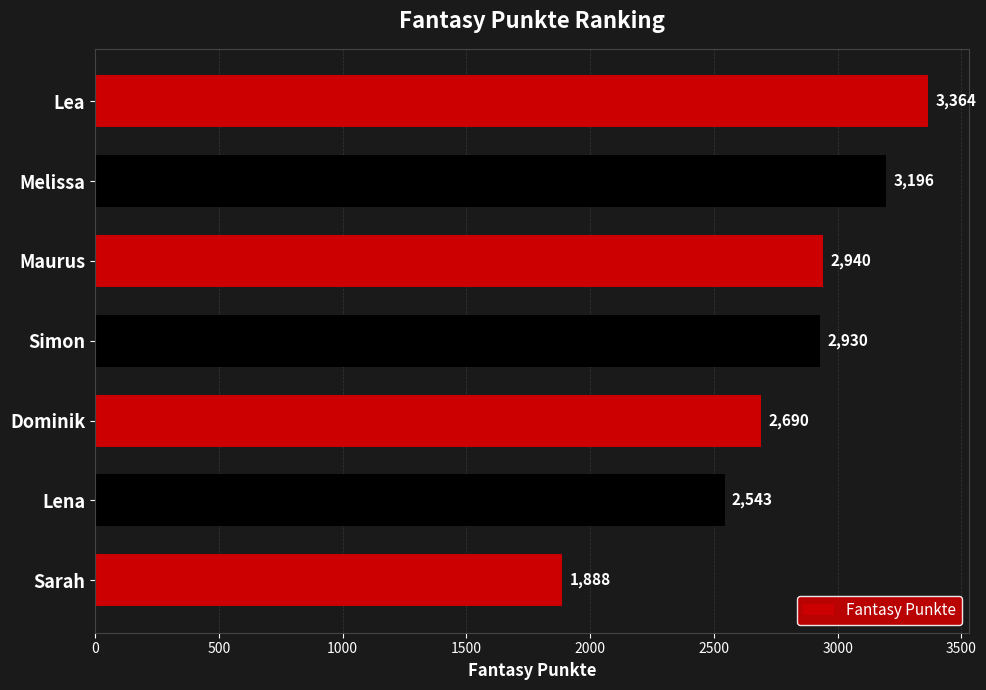

True or false: the data shows 3364 at Lea.

True